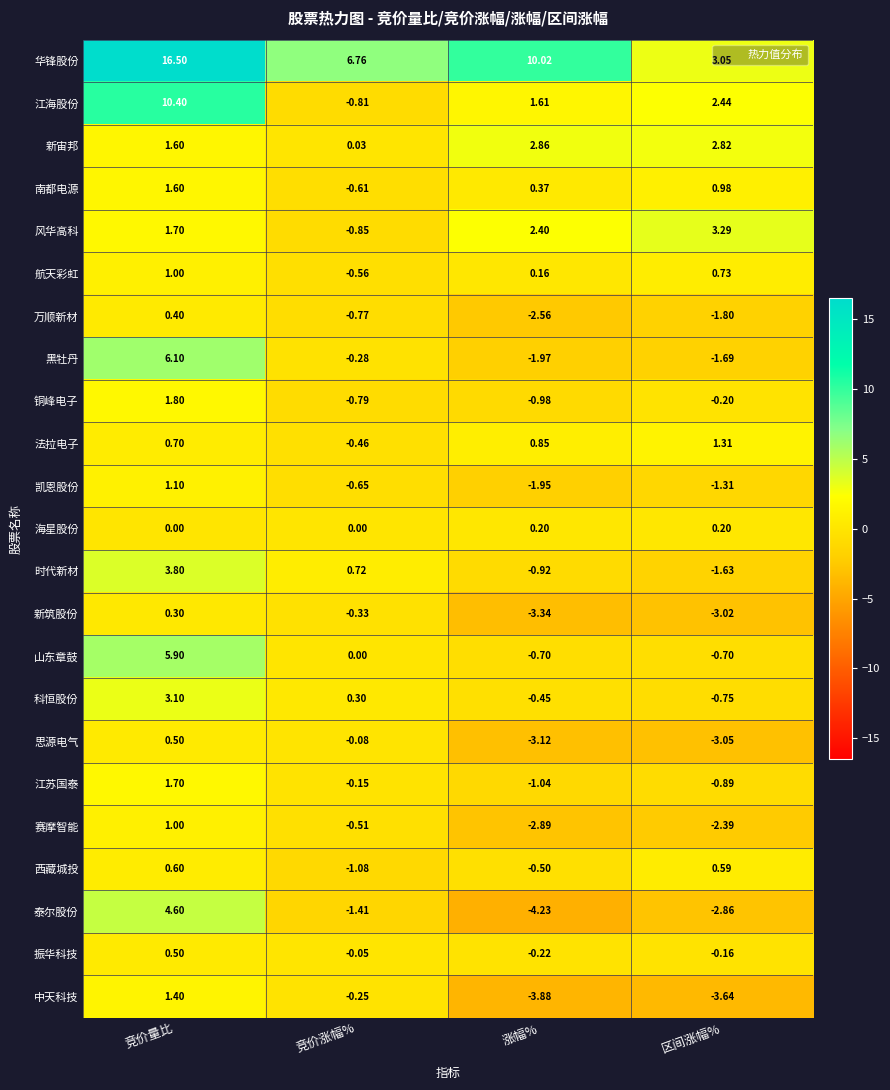

Between 涨幅% and 区间涨幅%, which series saw the biggest shift?

华锋股份